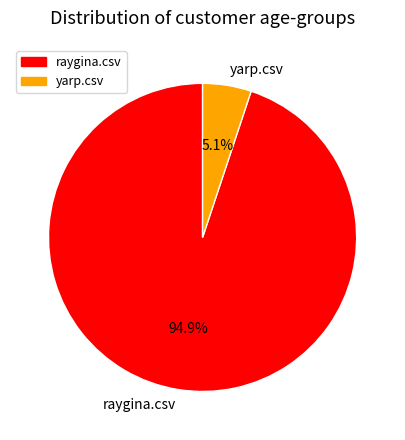

The raygina.csv slice represents 95% of the pie. True or false?

True